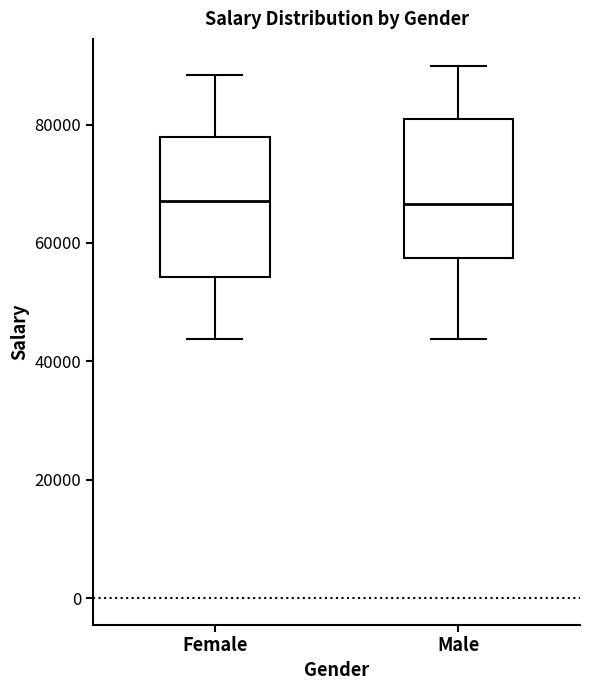

Reading left to right, read every box against the y-axis: the position of its median line, the range the box covers, and the ends of its whiskers. The values are not printed on the chart, so give them approximately, as read against the axis.

Female: median 68000, box 54000 to 78000, whiskers 44000 to 88000
Male: median 66000, box 58000 to 80000, whiskers 44000 to 90000